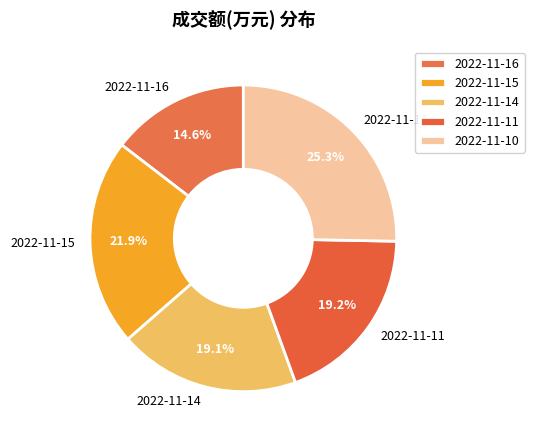

The 2022-11-11 slice represents 19% of the pie. True or false?

True